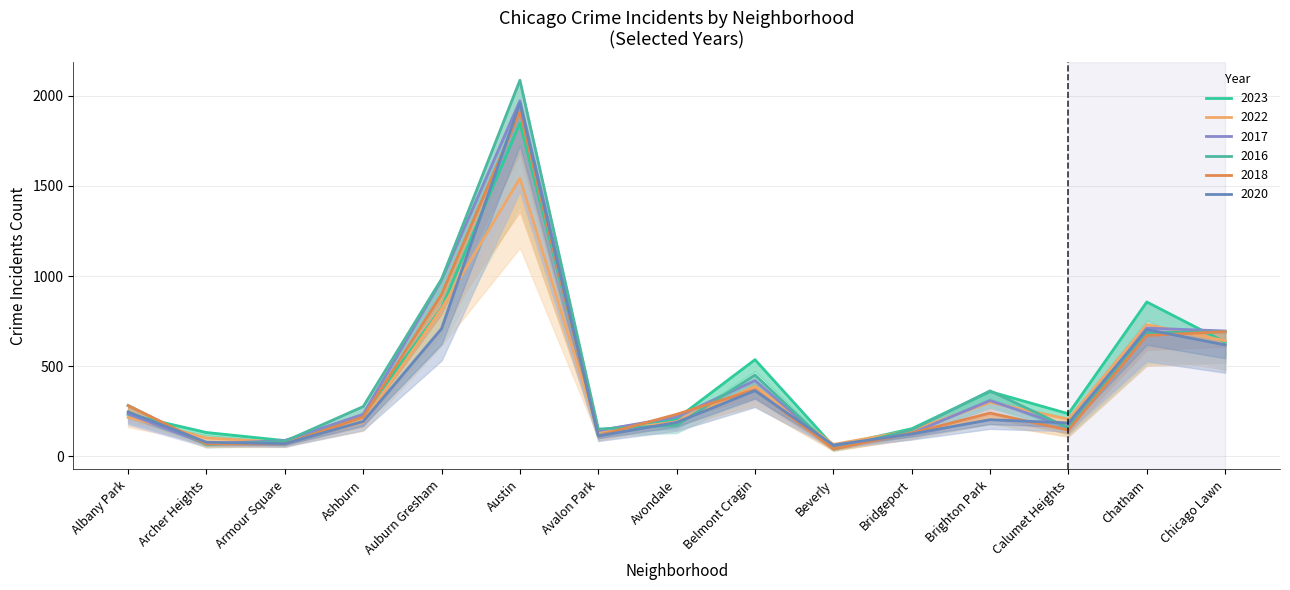

Which series has the largest range (max minus min)?

2016